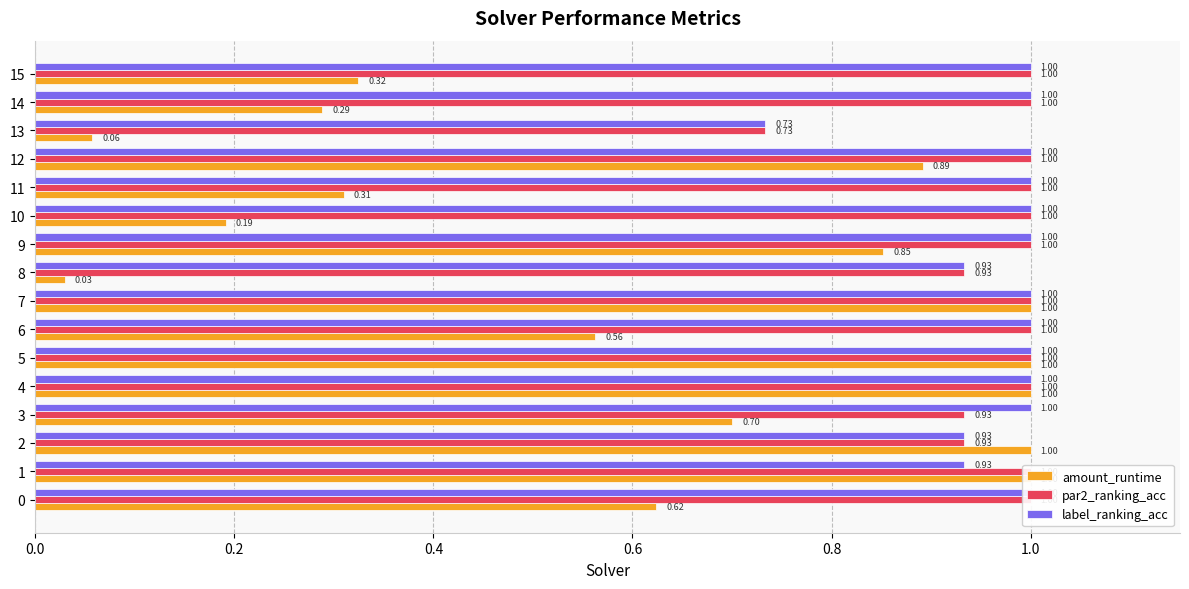

Read the amount_runtime value at 0.0.

0.6